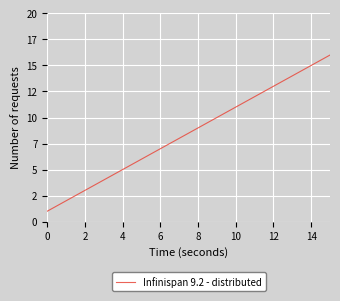

Does the chart have visible grid lines?

Yes